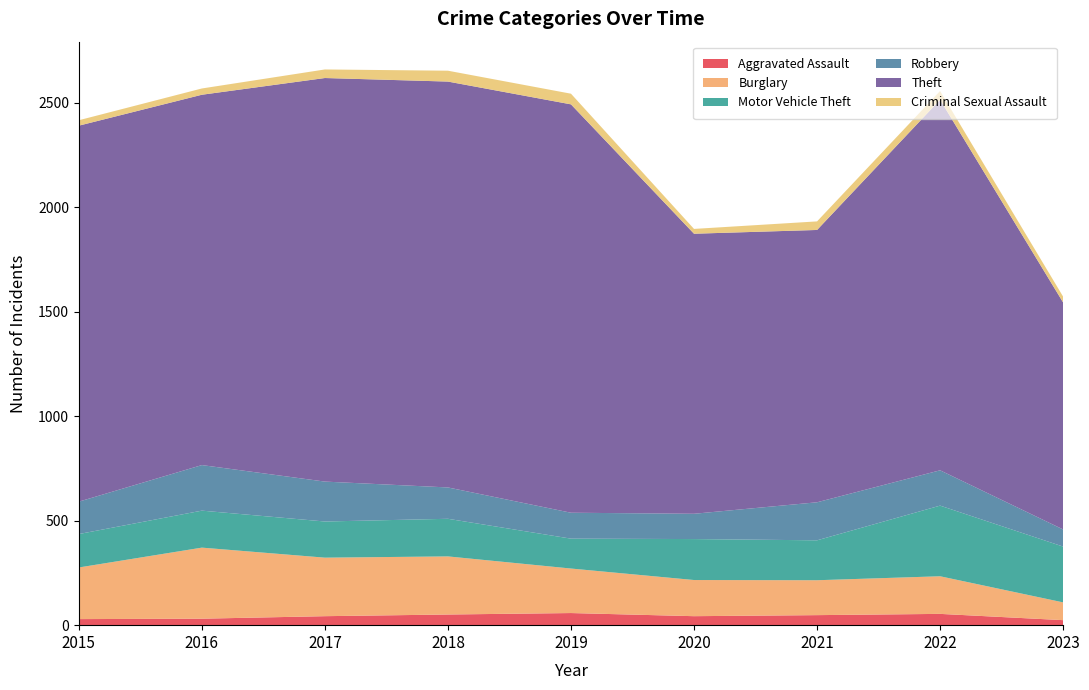

Reading left to right, list all the values displayed in this chart.

Aggravated Assault: 29	31	43	51	58	43	48	54	24
Burglary: 247	340	280	278	213	173	167	180	85
Motor Vehicle Theft: 160	177	173	180	143	196	191	338	267
Robbery: 155	218	191	150	124	121	182	169	82
Theft: 1799	1772	1931	1942	1954	1340	1303	1773	1086
Criminal Sexual Assault: 26	30	41	52	51	23	41	42	28